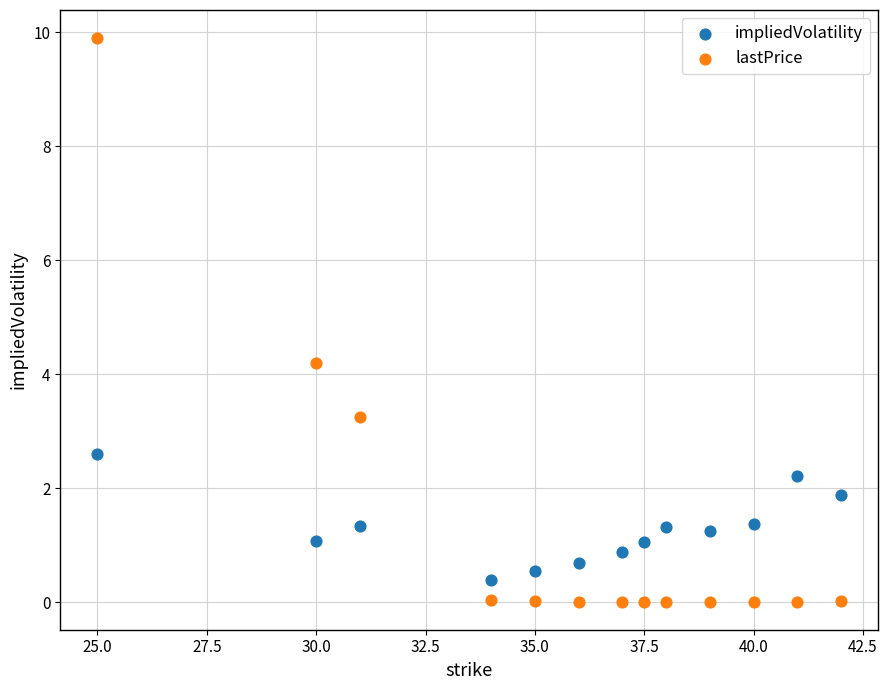

In the lastPrice series, what Y value is closest to 4?

4.2